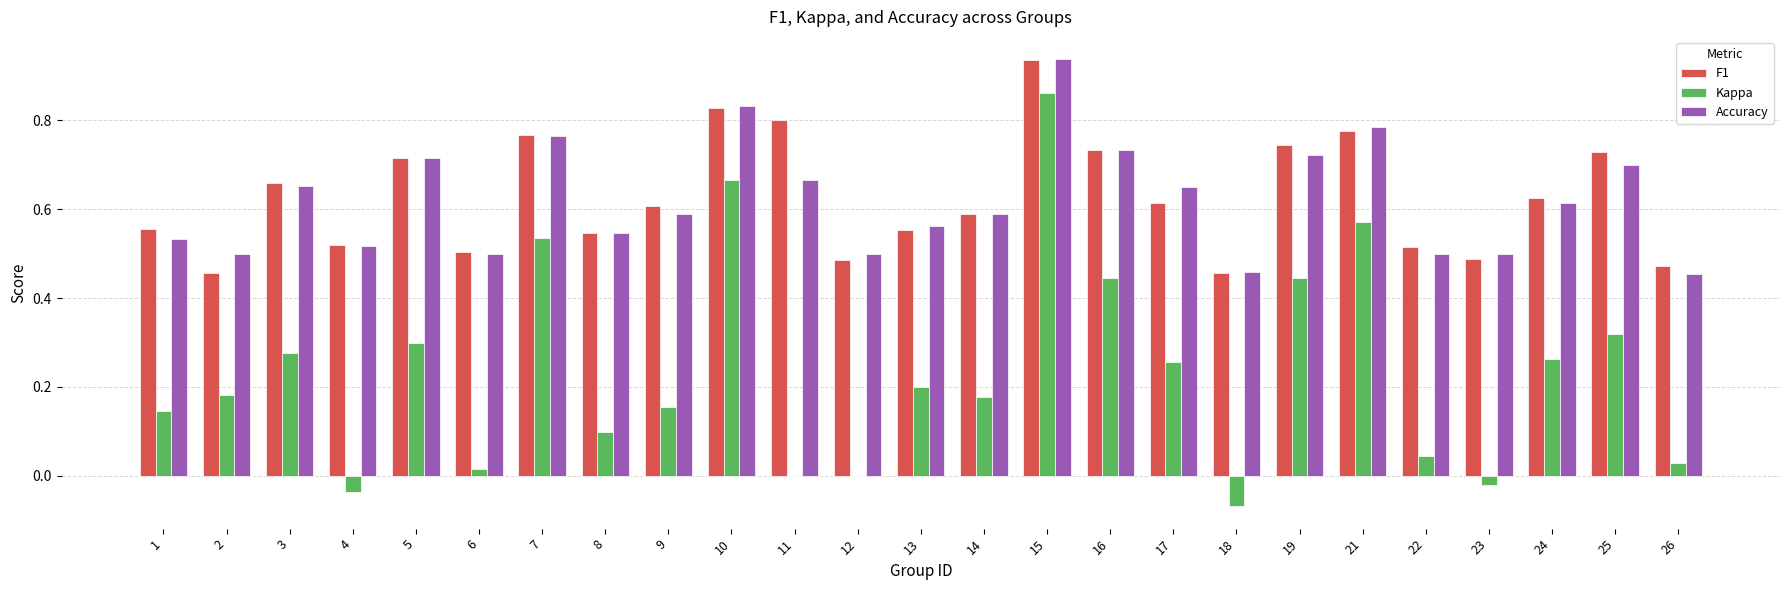

What is the sum of all Accuracy values?

15.5